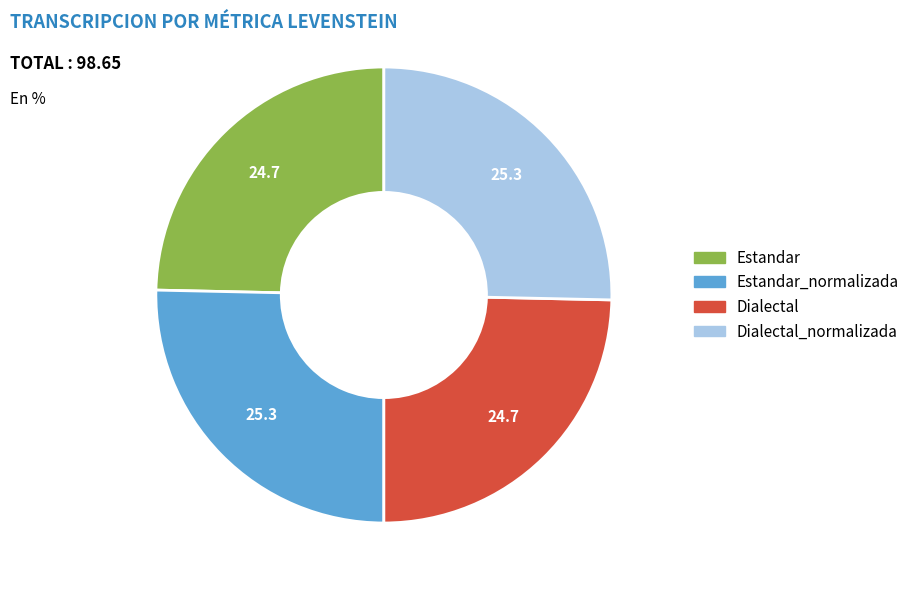

Does any single category account for the majority?

No